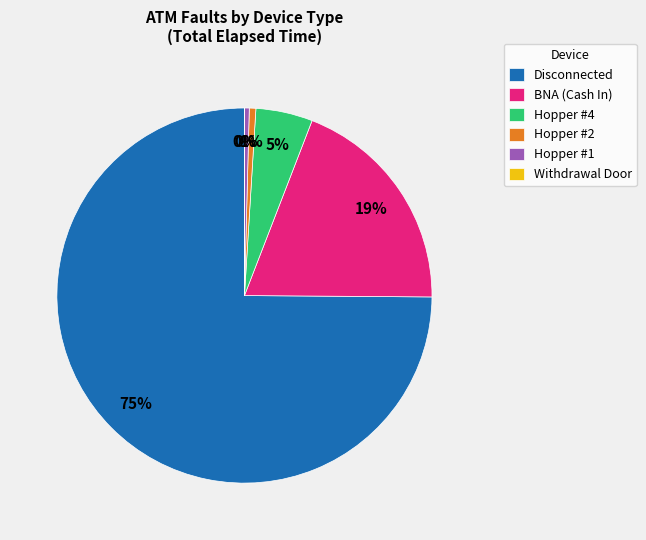

Between Hopper #2 and BNA (Cash In), which is larger?

BNA (Cash In)